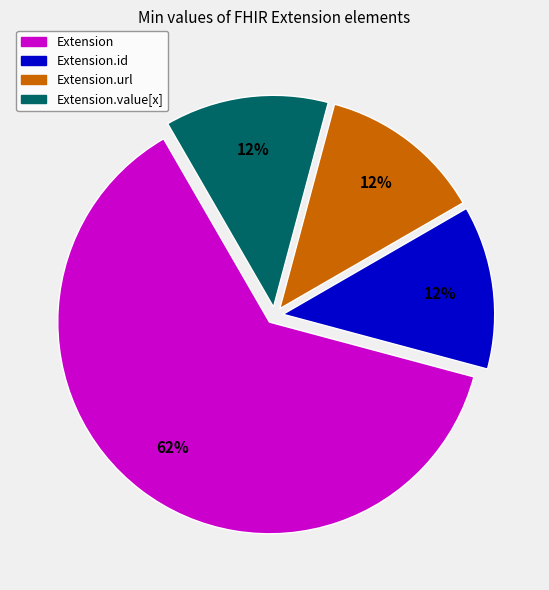

Count the number of slices in the pie.

4